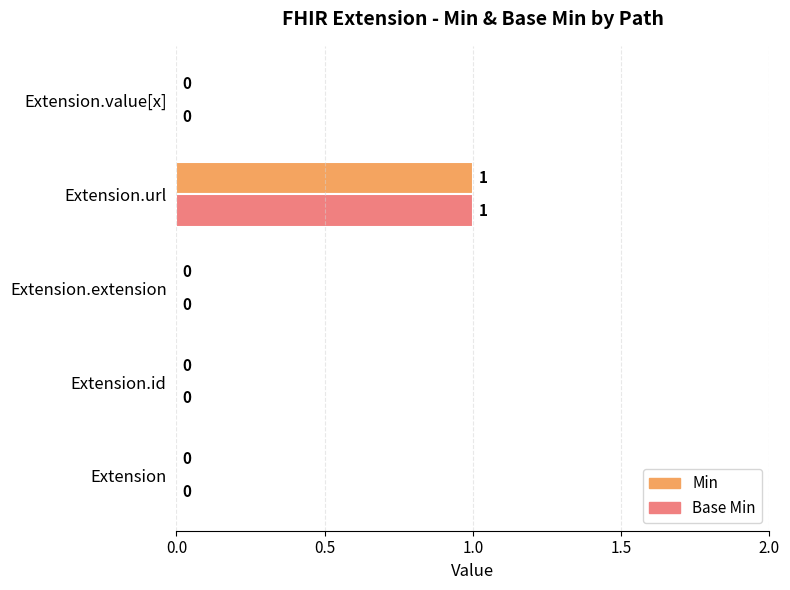

Count the number of categories in the chart.

5